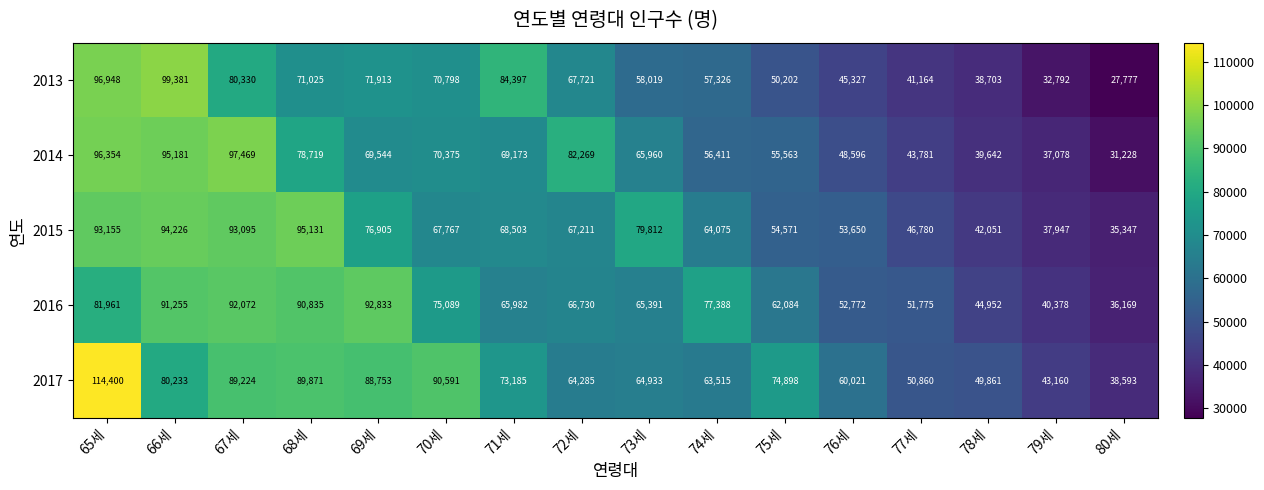

What is the difference between the second highest and second lowest values in the 2016 series?

51694